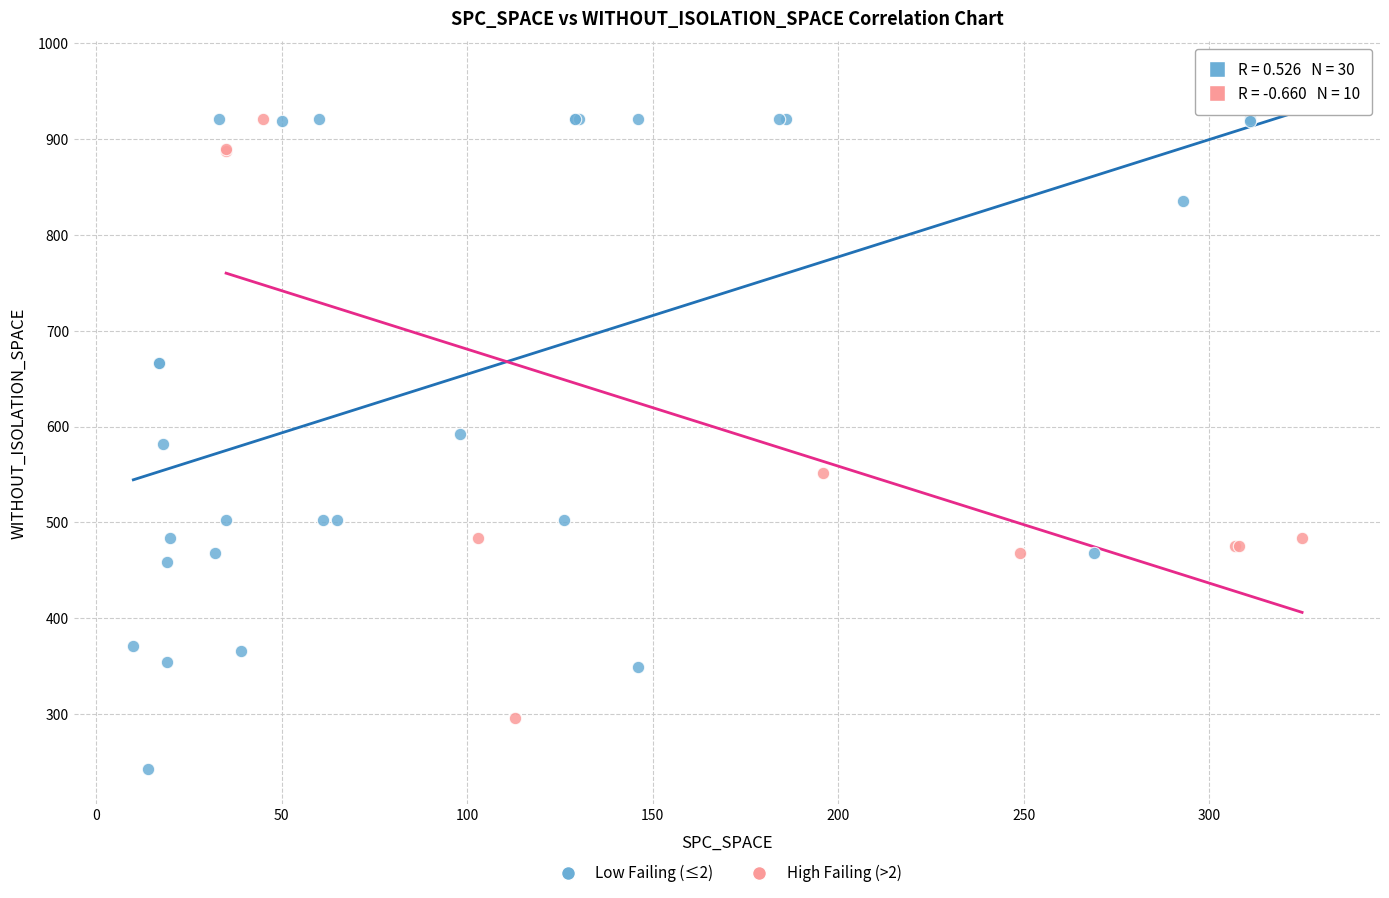

Which series has the widest spread of Y values?

Low Failing (≤2)